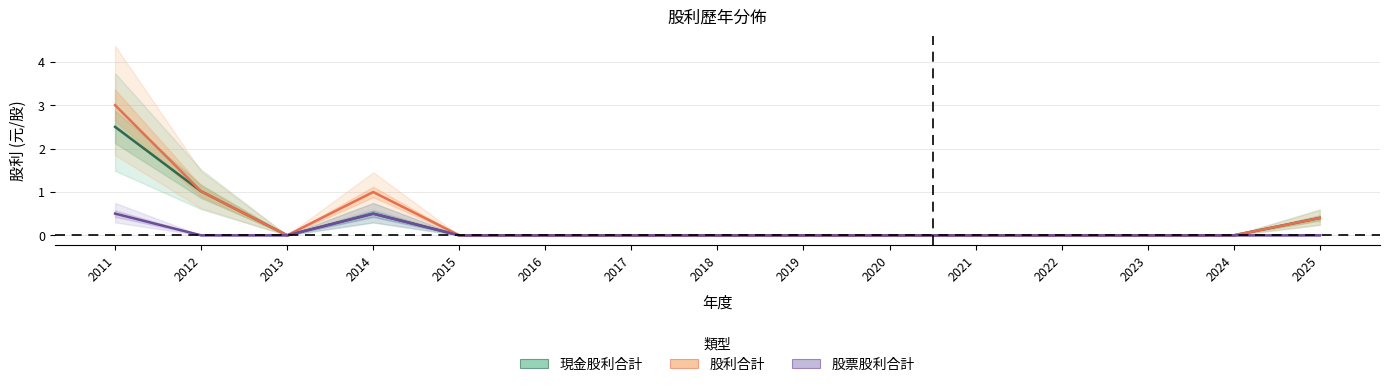

Which series has the largest range (max minus min)?

股利合計